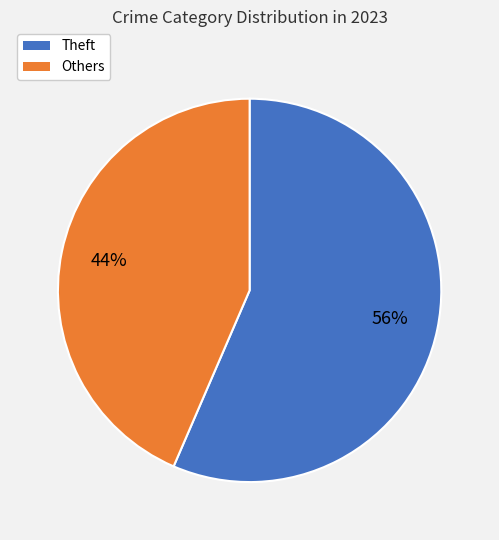

To the nearest percent, what is the average slice percentage?

50%